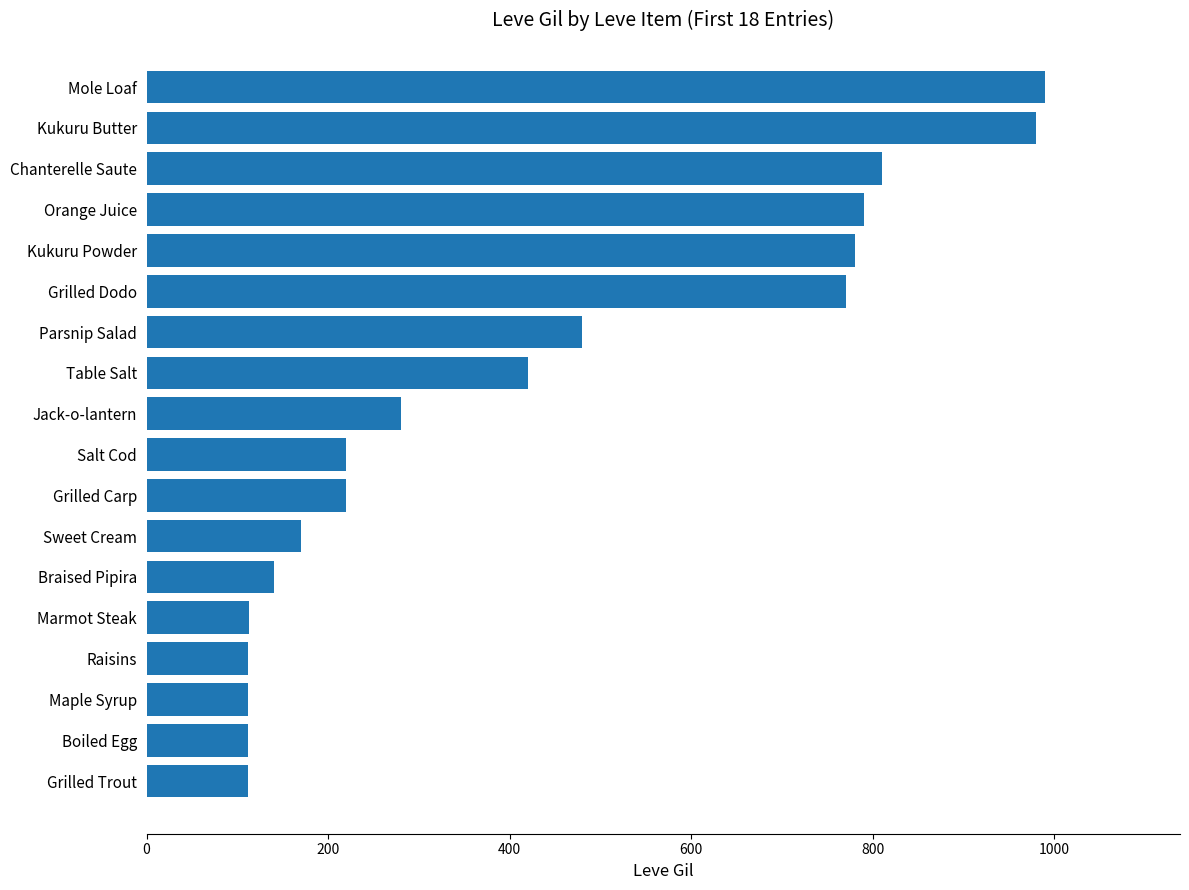

What is the average value?

423